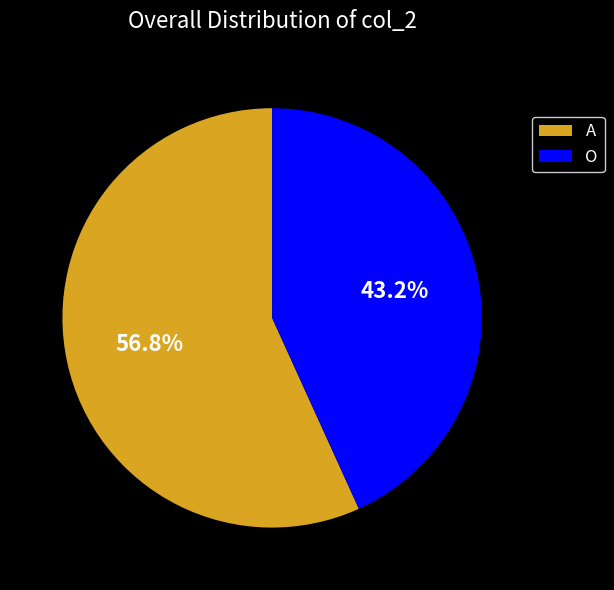

How many slices are in this pie chart?

2